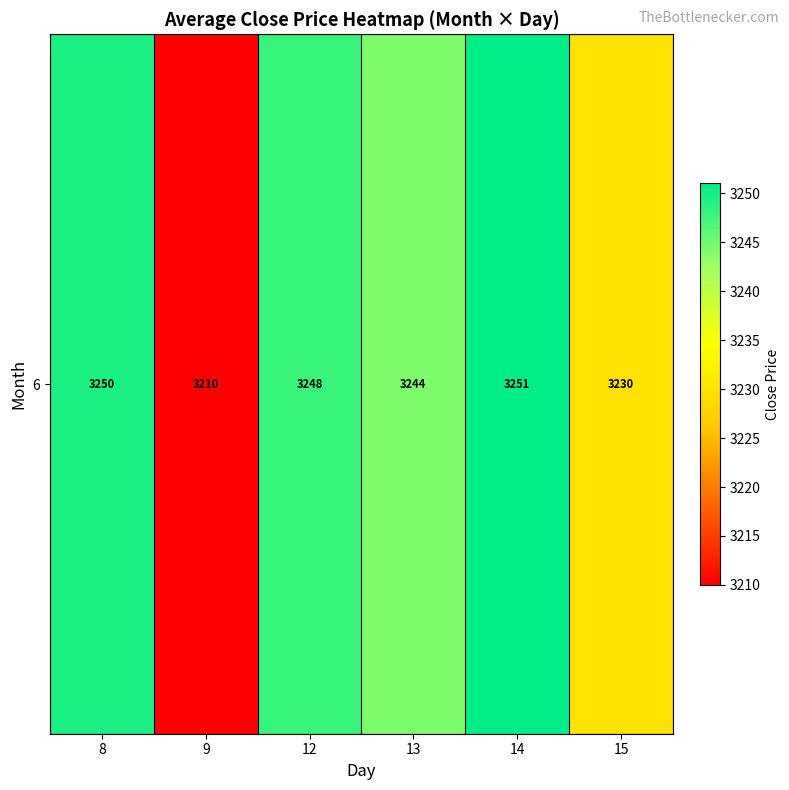

List the labels in order of value, largest first.

14, 8, 12, 13, 15, 9